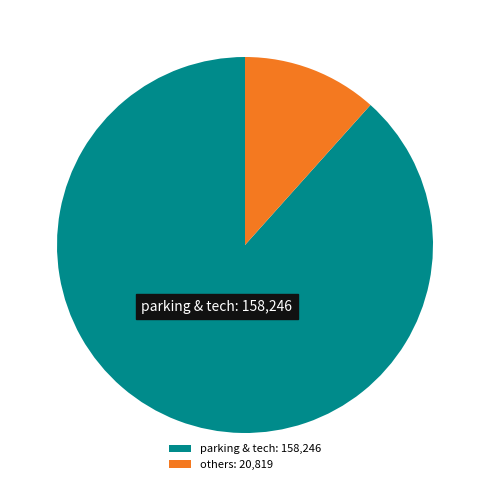

Do others: 20,819 and parking & tech: 158,246 together represent more than half of the pie?

Yes